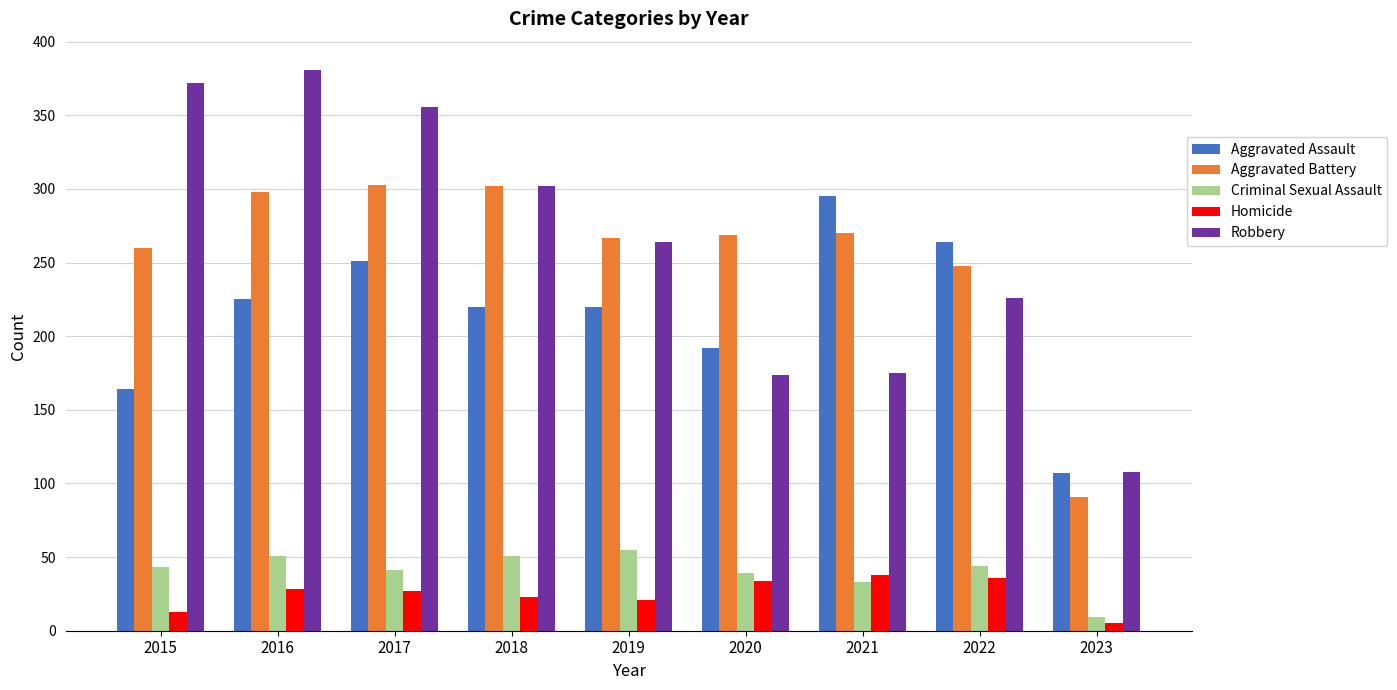

Is it true that Robbery equals 381 at 2016?

True